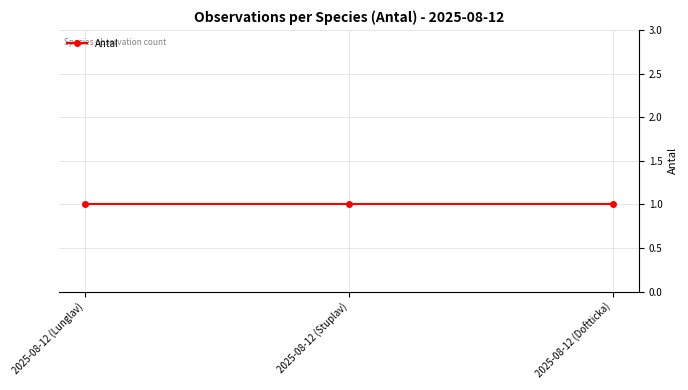

At which category is the sum across all series the highest?

2025-08-12 (Stuplav)